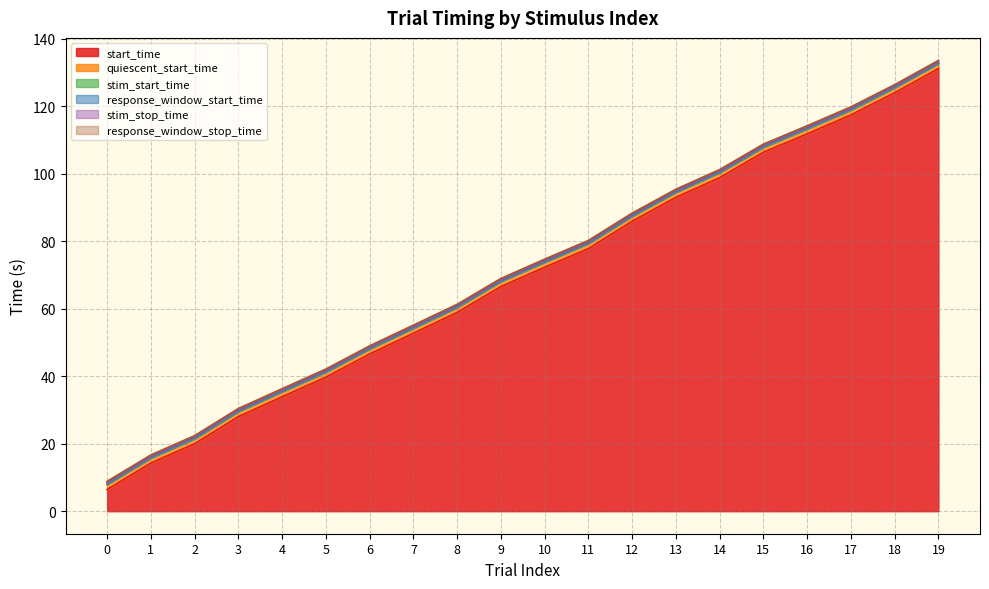

Reading left to right, extract all data points from this chart.

start_time: 6.4	14.3	20.0	28.0	33.9	39.7	46.6	52.7	58.9	66.5	72.3	77.8	85.9	93.0	98.8	106.3	111.8	117.4	124.0	131.1
quiescent_start_time: 7.9	15.8	21.5	29.5	35.4	41.2	48.1	54.2	60.4	68.0	73.8	79.3	87.4	94.5	100.3	107.8	113.3	118.9	125.5	132.6
stim_start_time: 7.9	15.8	21.5	29.5	35.4	41.2	48.1	54.2	60.4	68.0	73.8	79.3	87.4	94.5	100.3	107.8	113.3	118.9	125.5	132.6
response_window_start_time: 8.0	15.9	21.6	29.6	35.5	41.3	48.2	54.3	60.5	68.1	73.9	79.4	87.5	94.6	100.4	107.9	113.4	119.0	125.6	132.7
stim_stop_time: 8.4	16.3	22.0	30.0	35.9	41.7	48.6	54.7	60.9	68.5	74.3	79.8	87.9	95.0	100.8	108.3	113.8	119.4	126.0	133.1
response_window_stop_time: 8.8	16.7	22.4	30.4	36.3	42.1	49.0	55.1	61.3	68.9	74.7	80.2	88.3	95.4	101.2	108.7	114.2	119.8	126.4	133.5